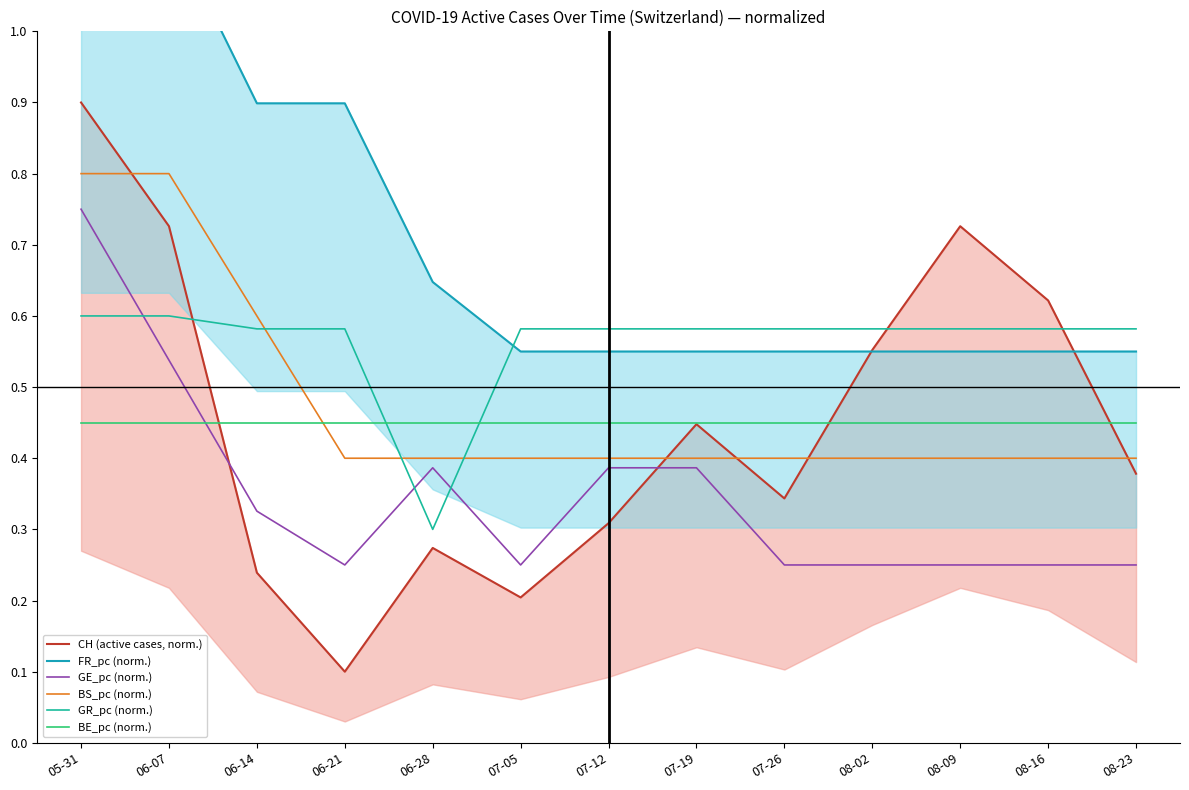

Which series has the largest total across all categories?

FR_pc (norm.)